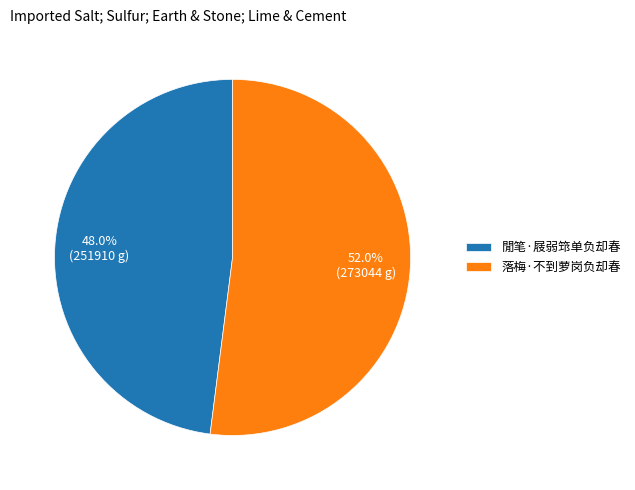

Does 落梅·不到萝岗负却春 represent more than half of the total?

Yes